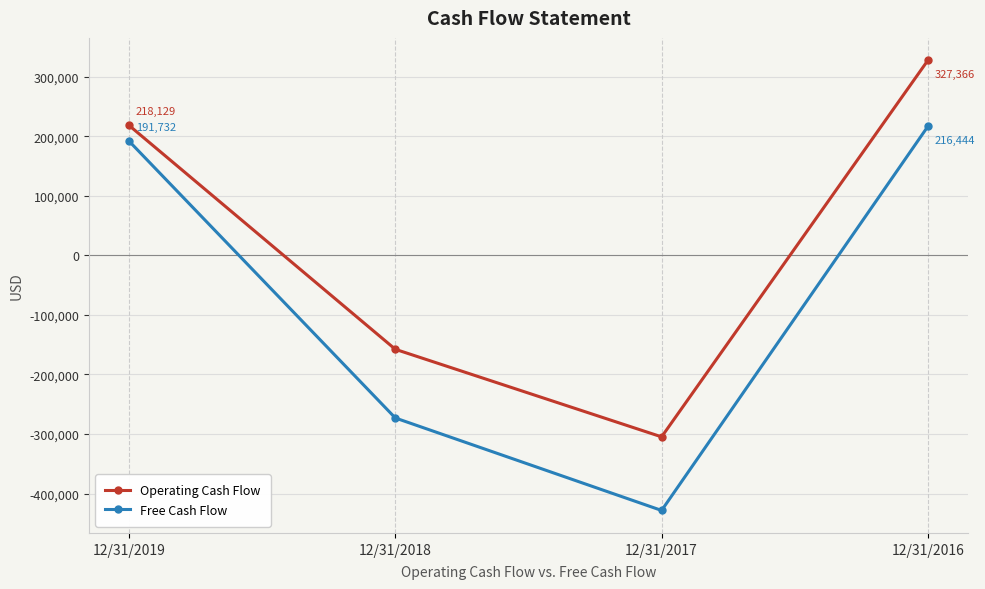

Is the value of Free Cash Flow at 12/31/2016 greater than the value of Operating Cash Flow at 12/31/2018?

Yes